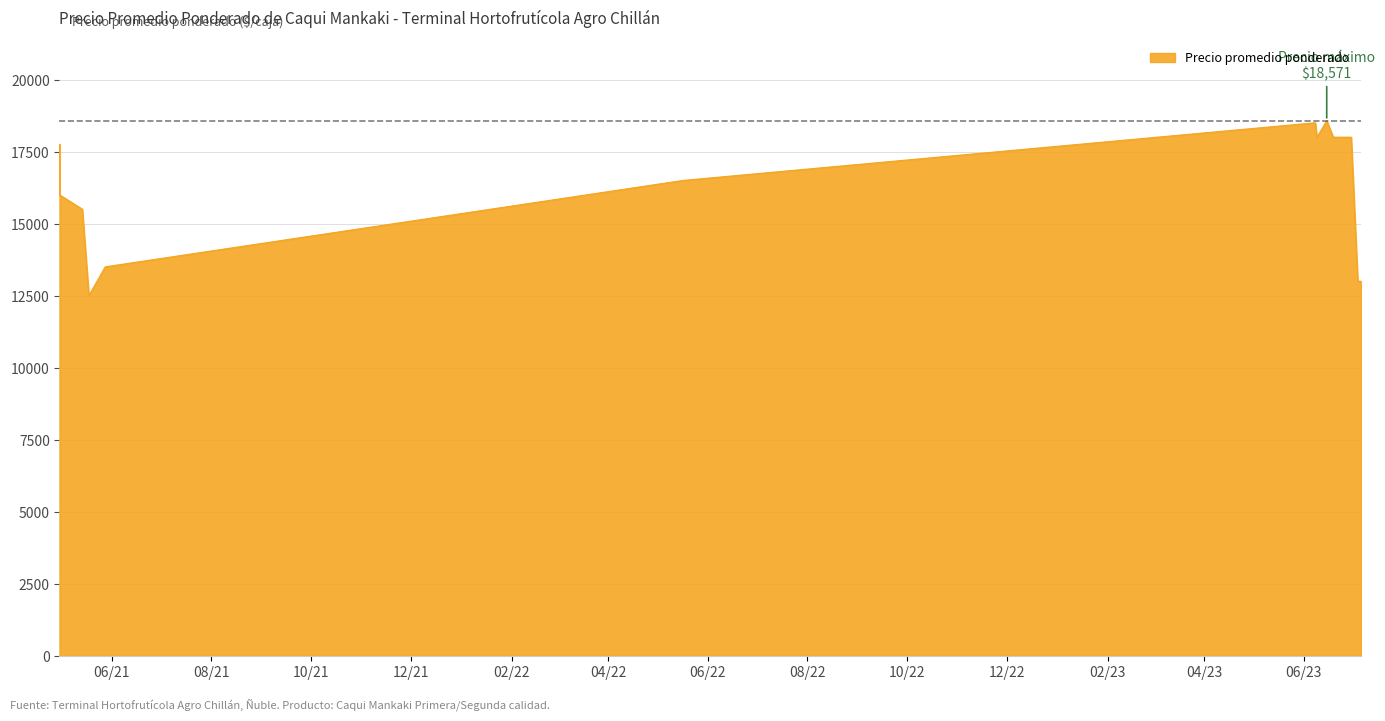

What is the change in value from 2021-05-28 to 2023-07-05?

-500